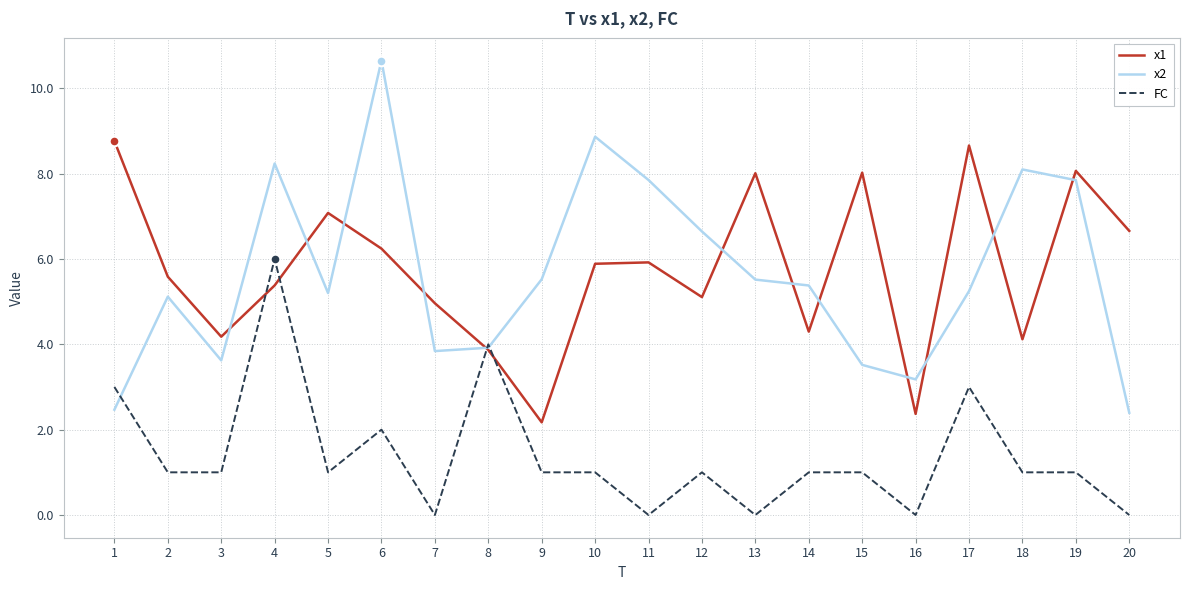

Between 2 and 6, which series saw the biggest shift?

x2